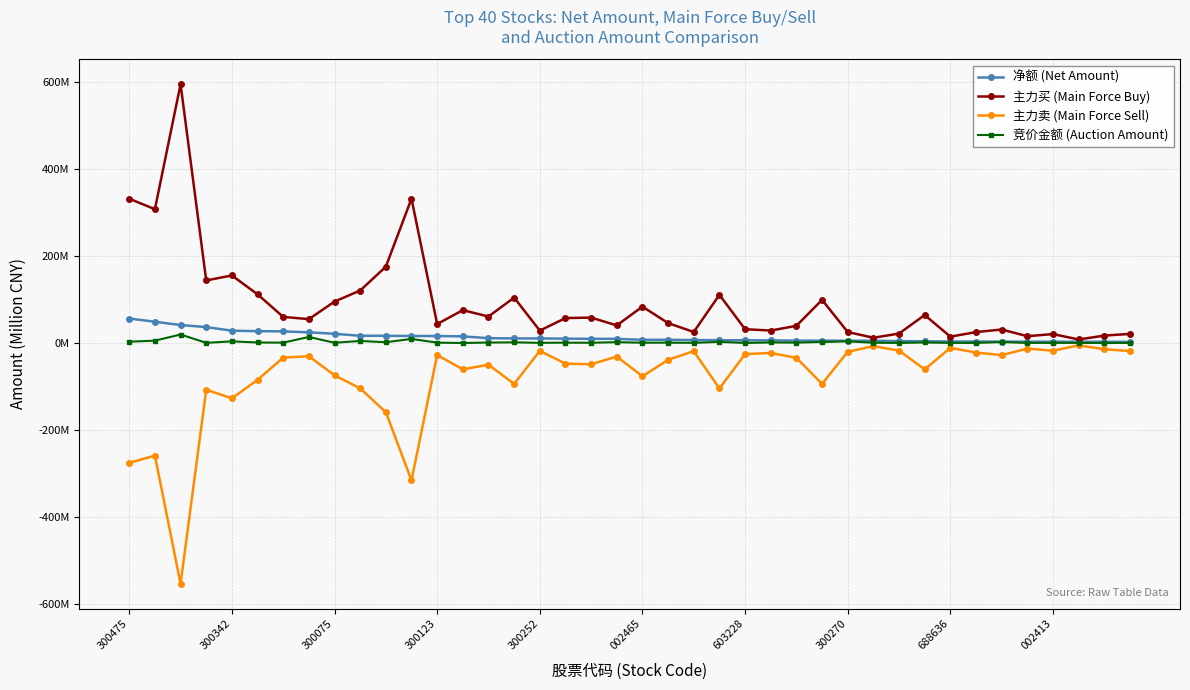

What are all the series names shown in the legend?

净额 (Net Amount), 主力买 (Main Force Buy), 主力卖 (Main Force Sell), 竞价金额 (Auction Amount)